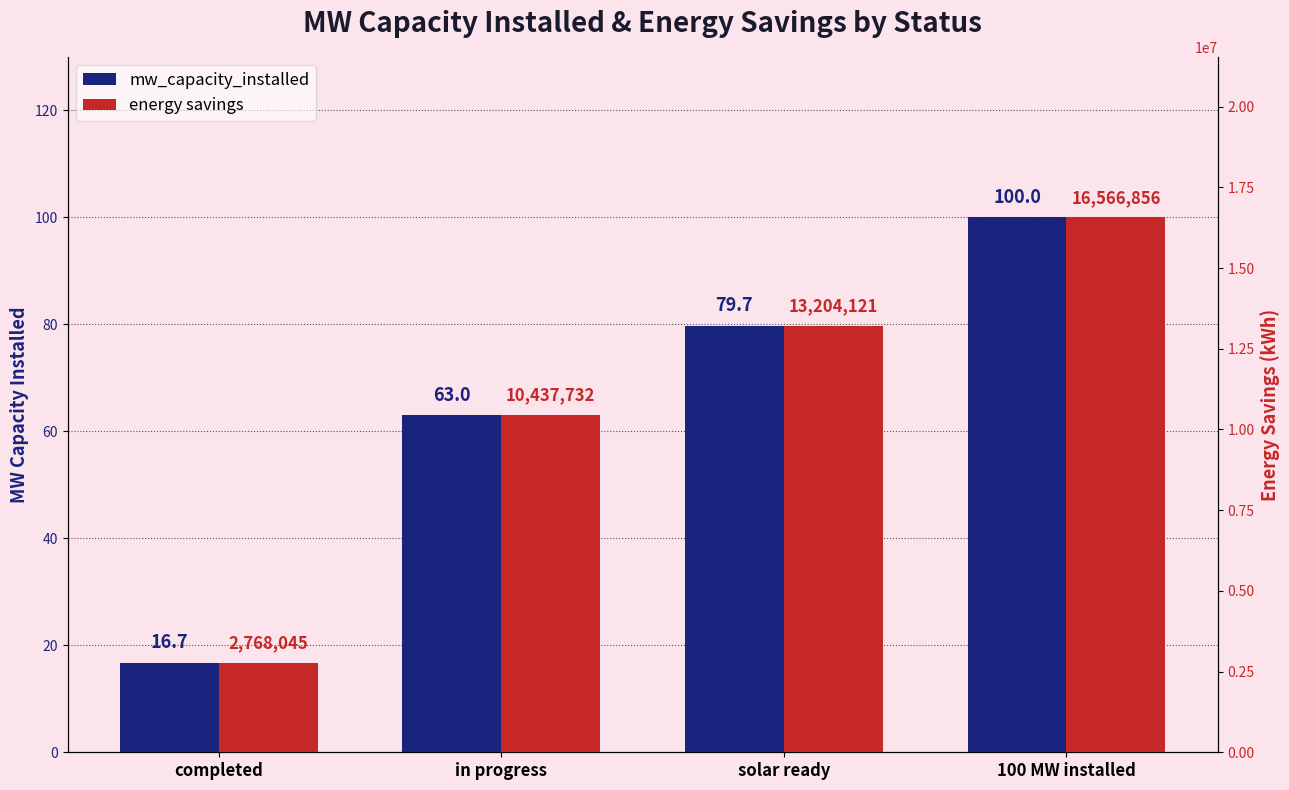

At which category is the sum across all series the highest?

100 MW installed